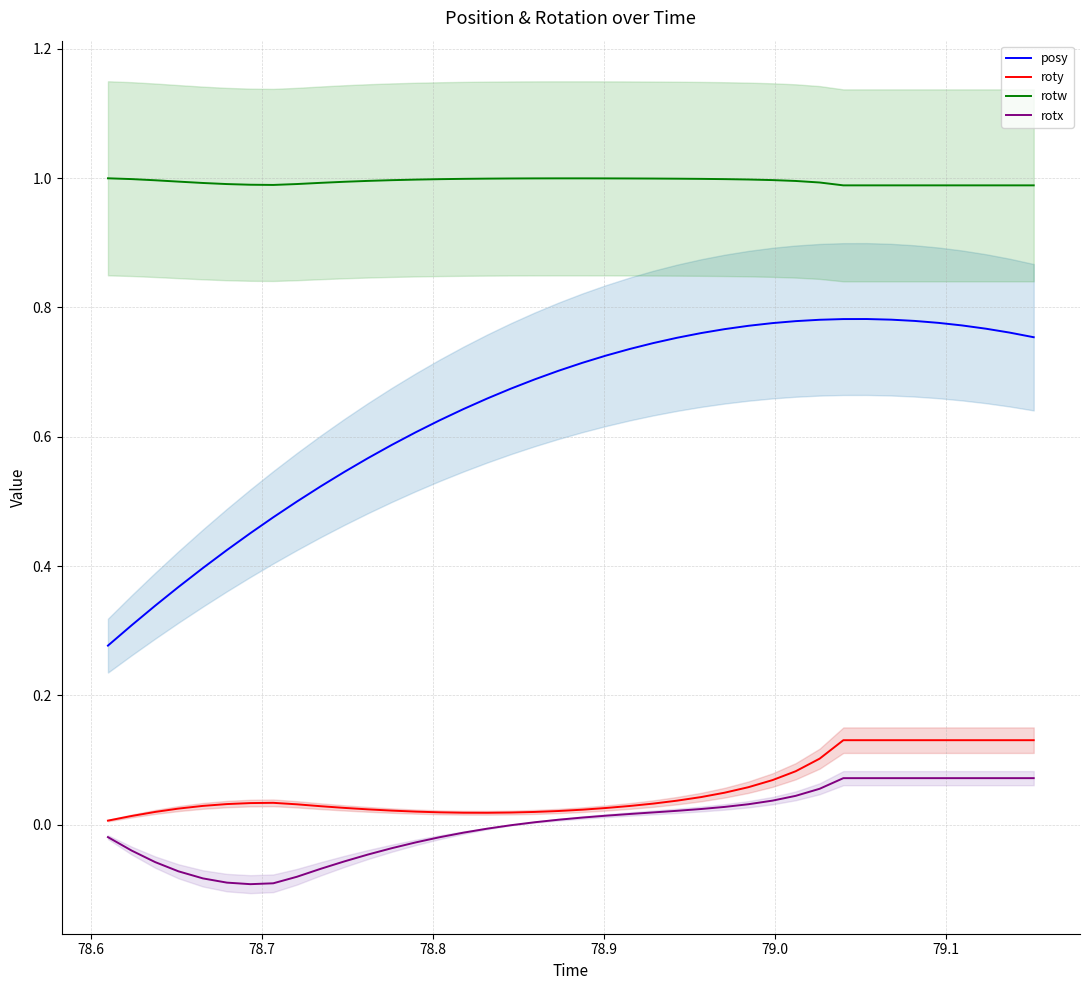

Is this an area chart (filled region under the line)?

No